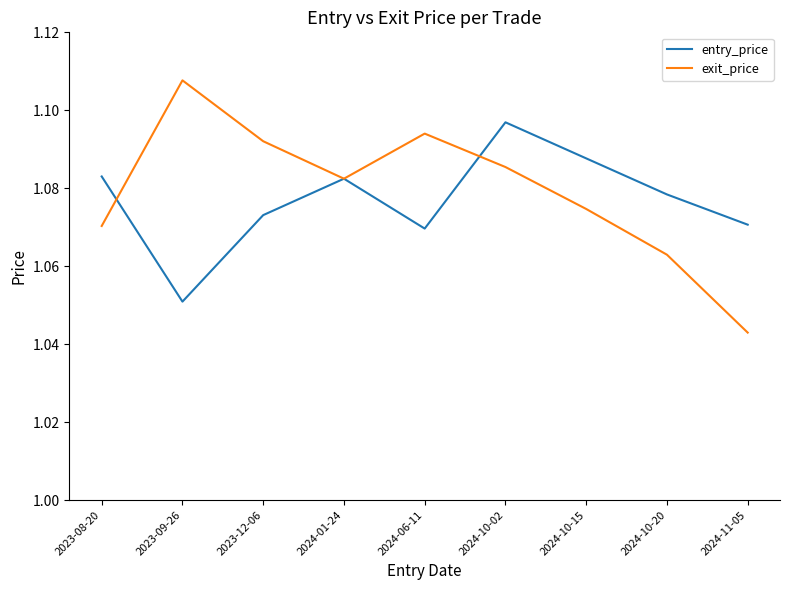

Which label corresponds to the smallest value in the chart?

2024-11-05